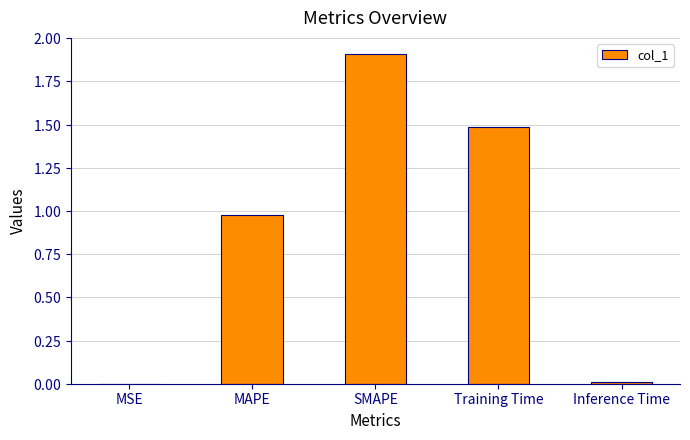

True or false: the data shows 1.5 at Training Time.

True